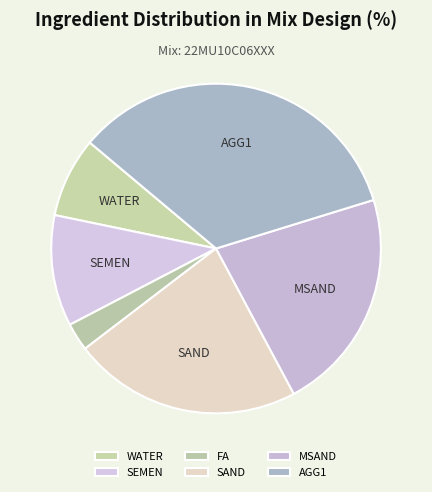

Rank the categories by value from lowest to highest.

FA, WATER, SEMEN, MSAND, SAND, AGG1